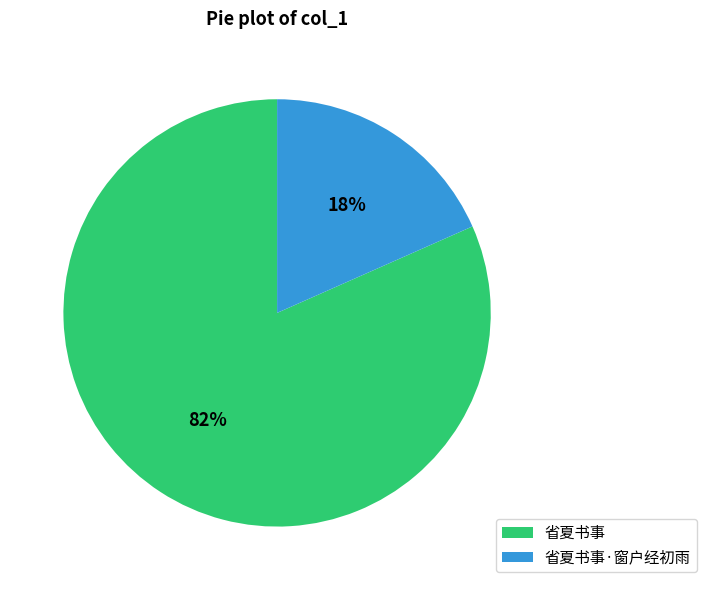

Rank the categories by value from highest to lowest.

省夏书事, 省夏书事·窗户经初雨